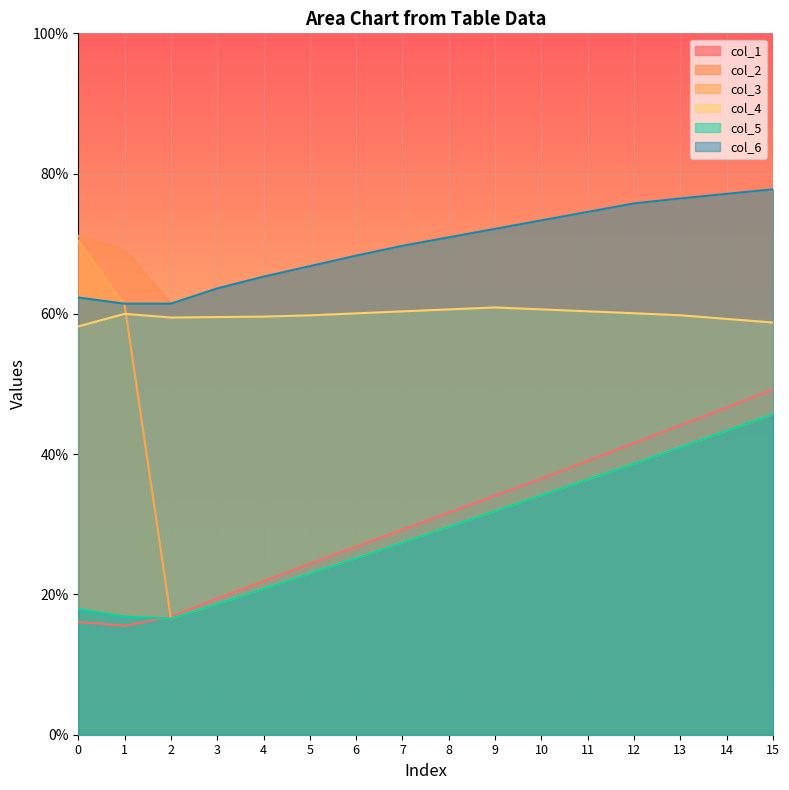

Rank the series at 5 from lowest to highest value.

col_3, col_5, col_1, col_4, col_2, col_6